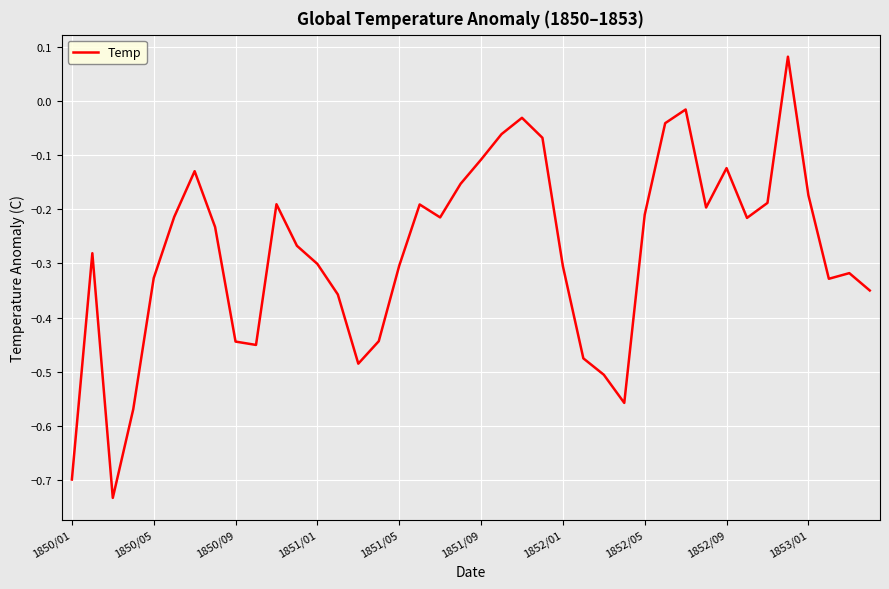

What is the difference between the maximum and minimum values?

0.8